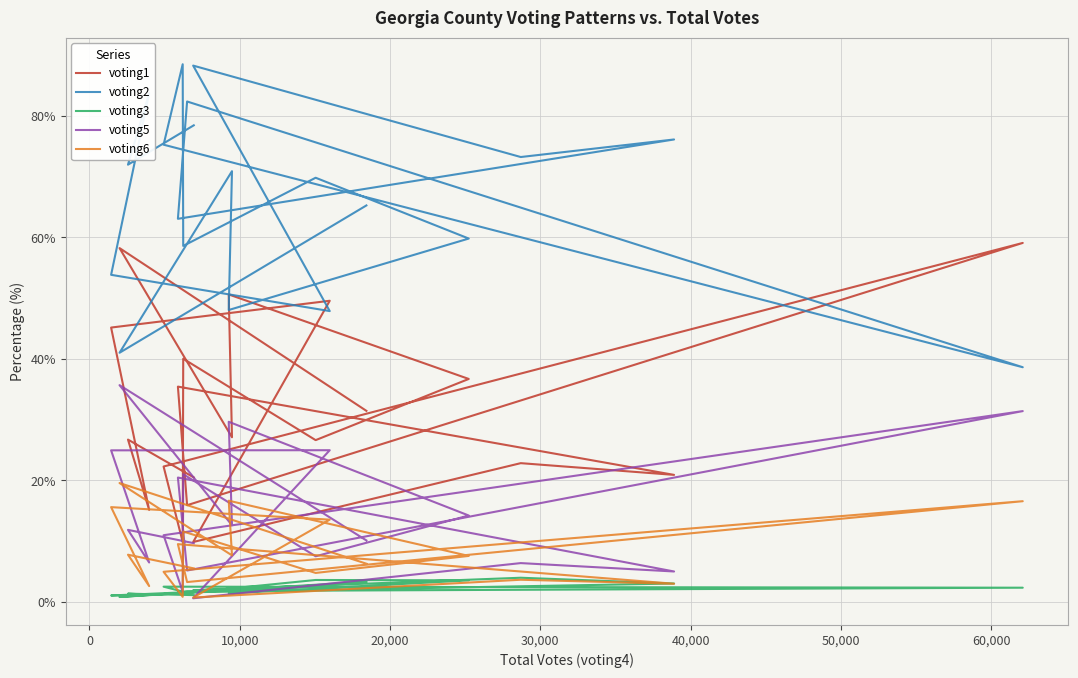

How many series are shown in this chart?

5